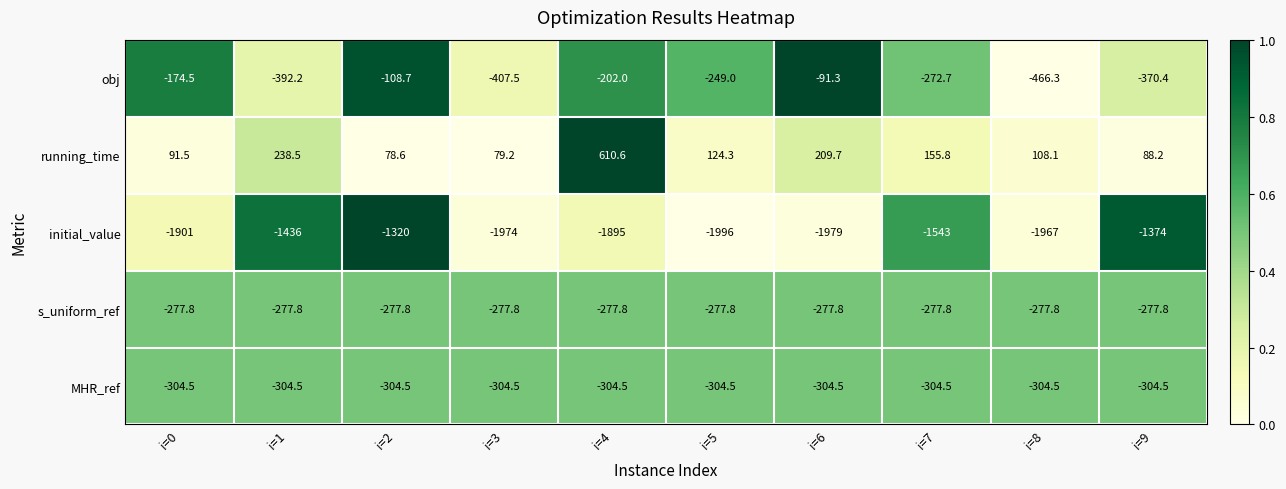

What is the spread (max minus min) of values at i=3?

2053.2